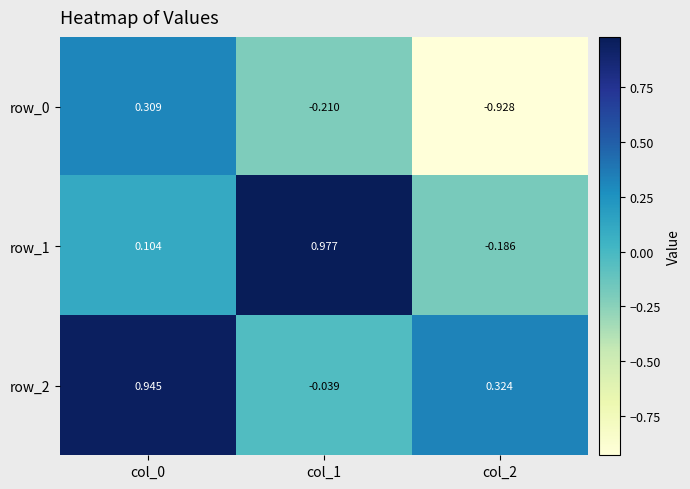

Is the value of row_1 at col_1 greater than the value of row_0 at col_2?

Yes